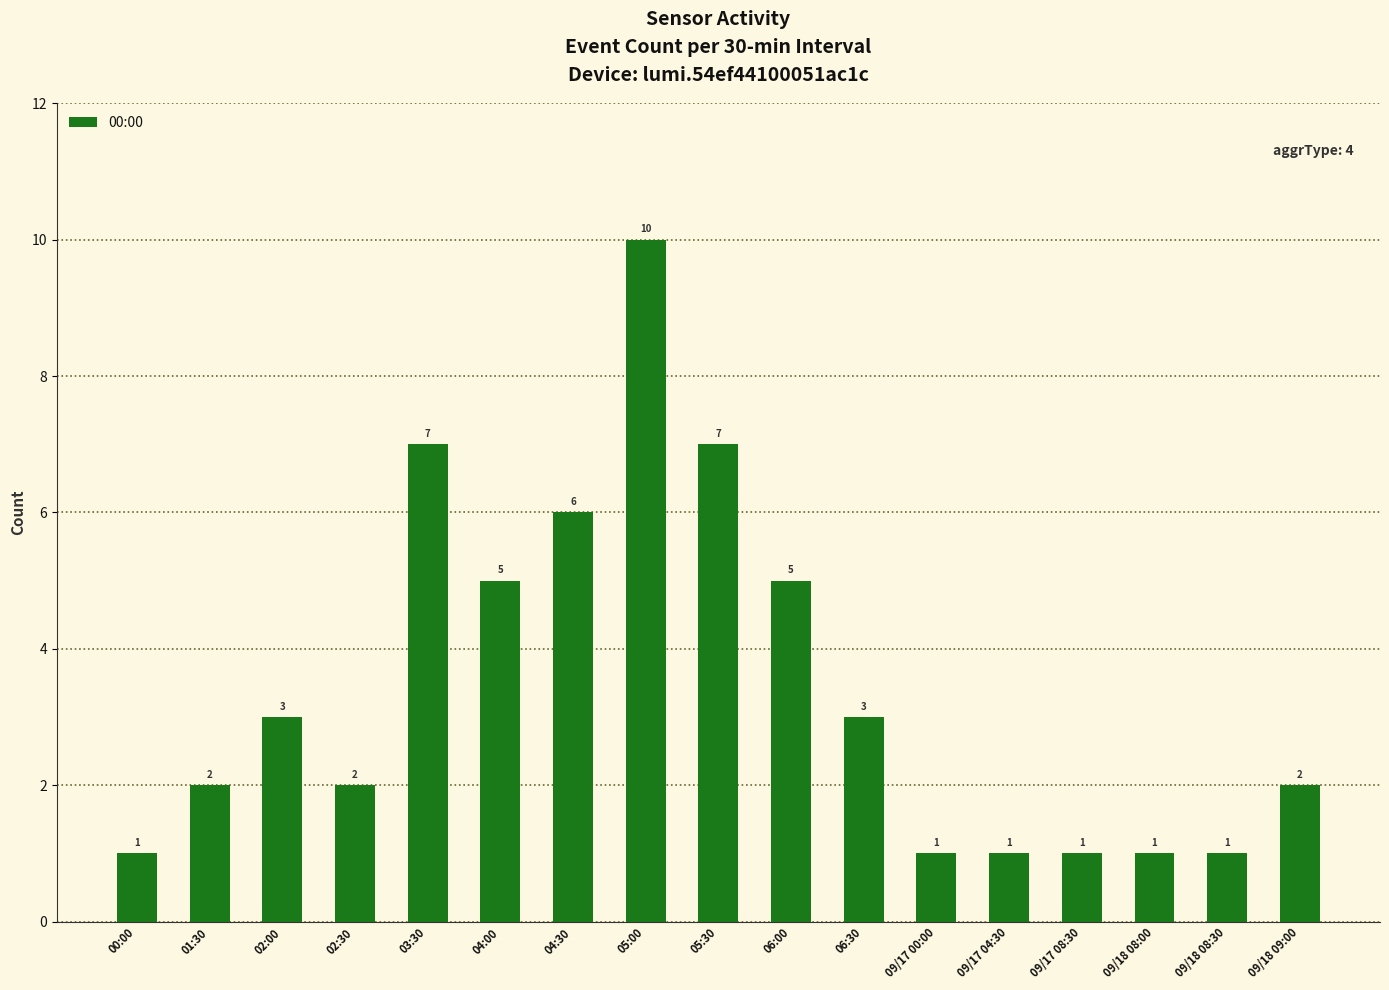

Are the bars grouped side by side (vs. stacked)?

No